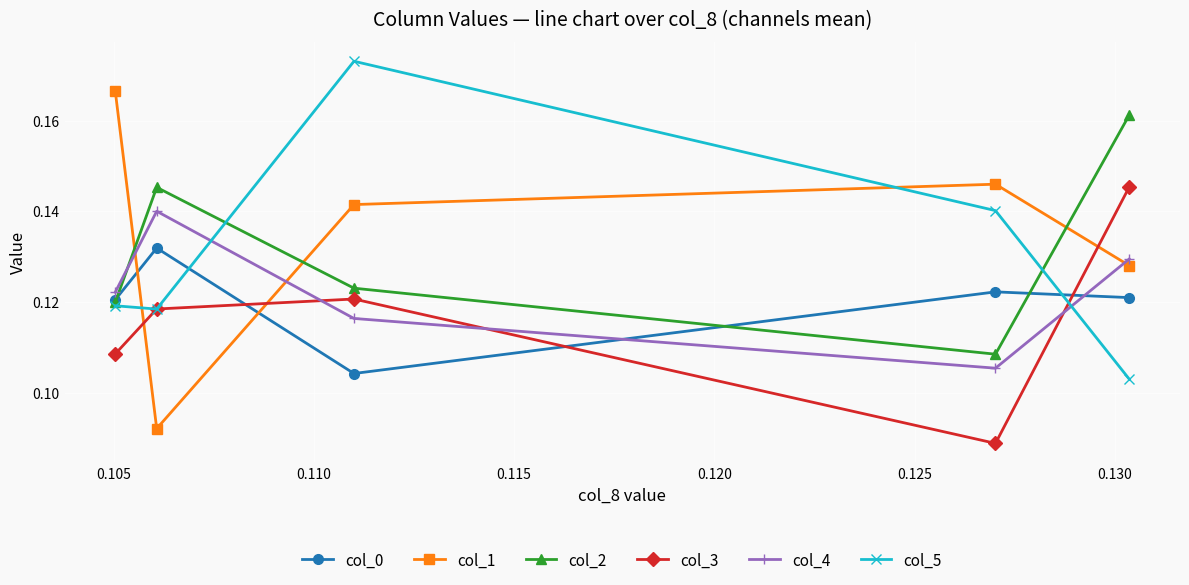

How many lines are shown in the chart?

6